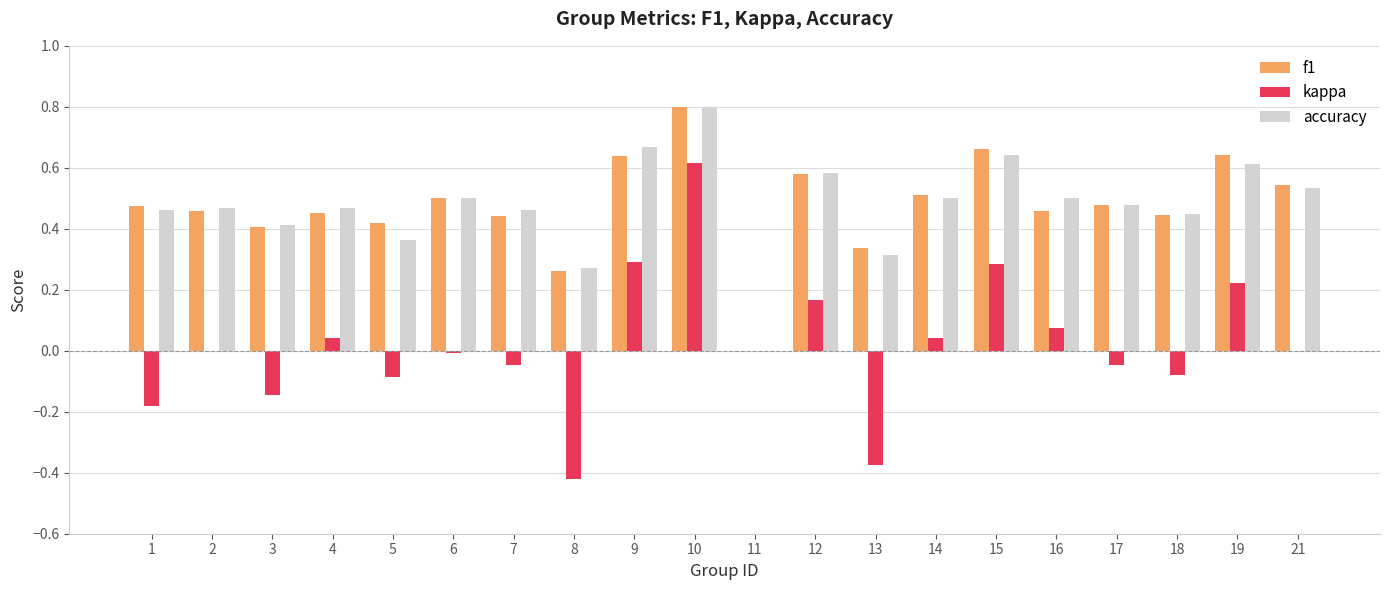

What are all the series names shown in the legend?

f1, kappa, accuracy